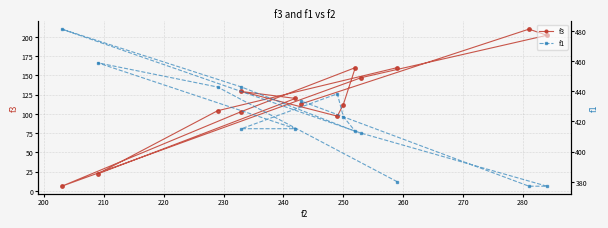

What is the highest value of the f3 series?

210.0